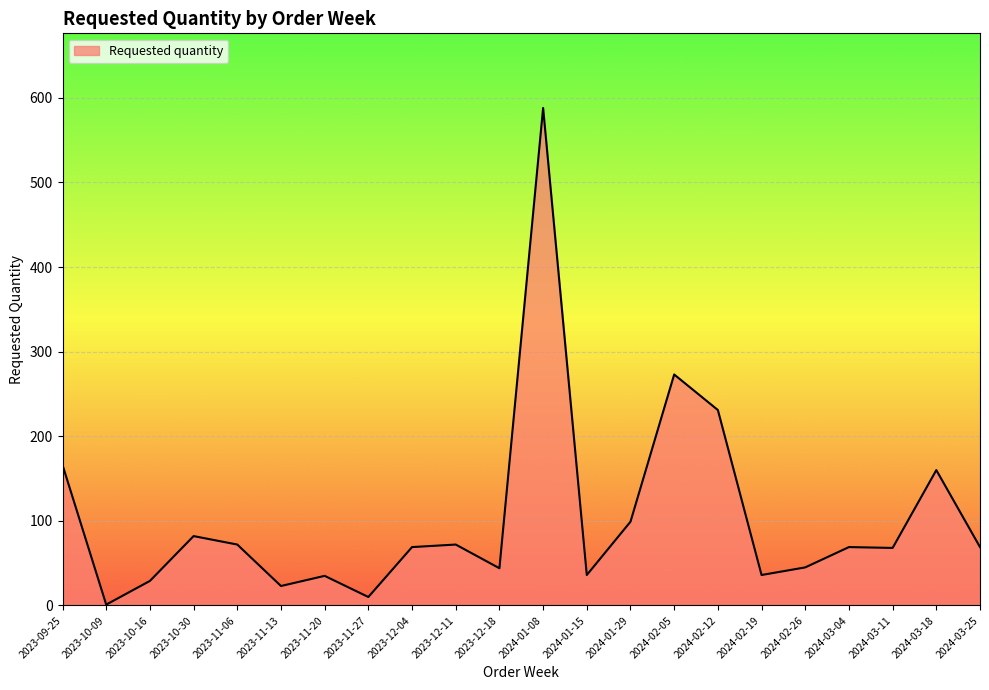

Is it true that the value at 2024-03-04 is 69?

True